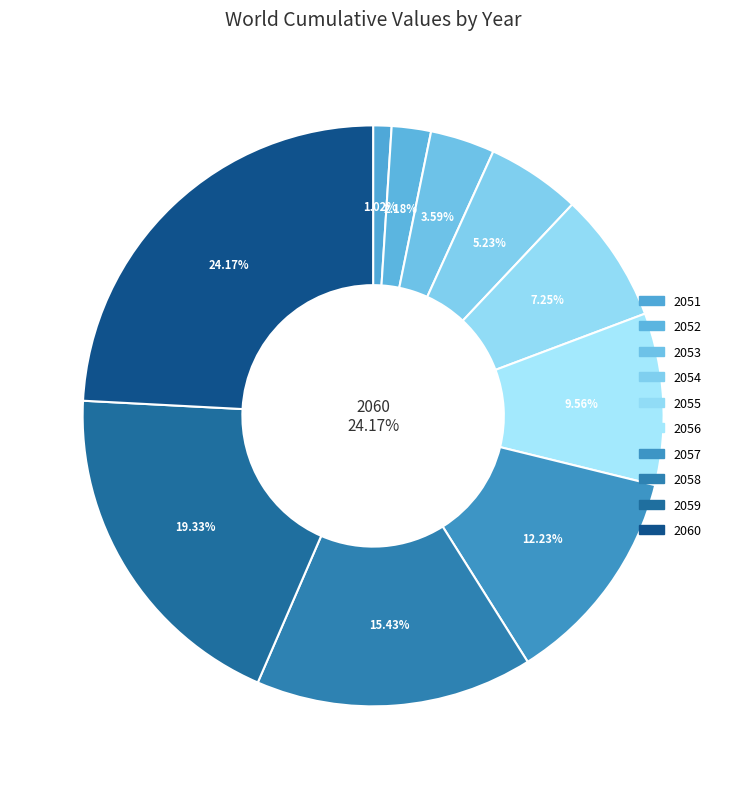

To the nearest percent, what percentage of the pie is 2051?

1%